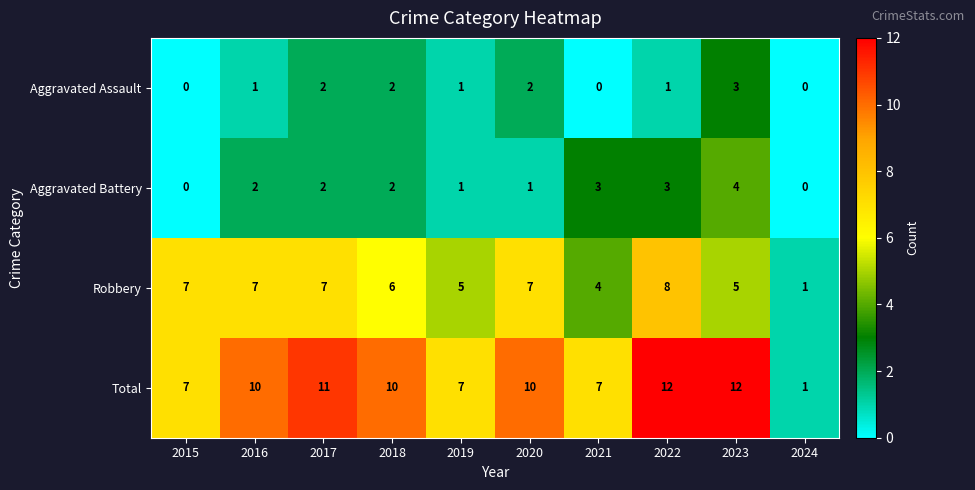

Which series changed the most between 2021 and 2023?

Total